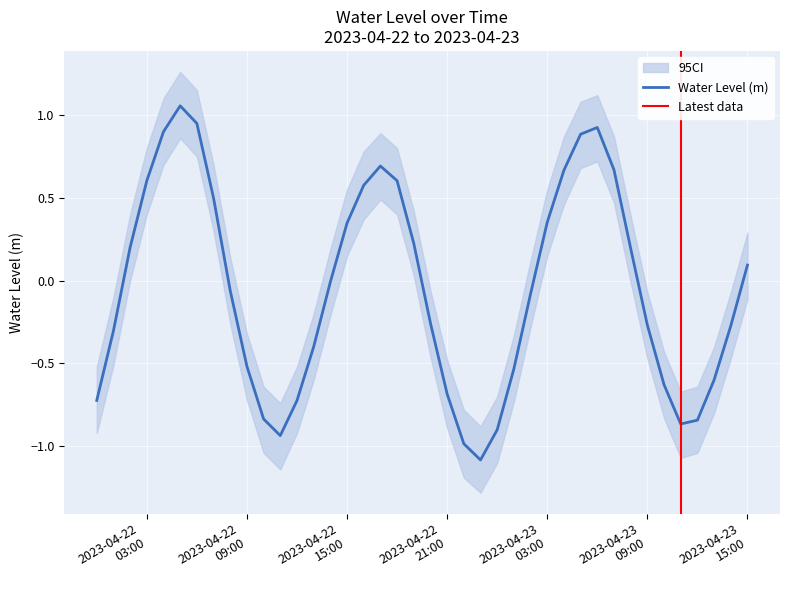

What is the change in value from 2023-04-22 07:00:00 to 2023-04-23 11:00:00?

-1.4